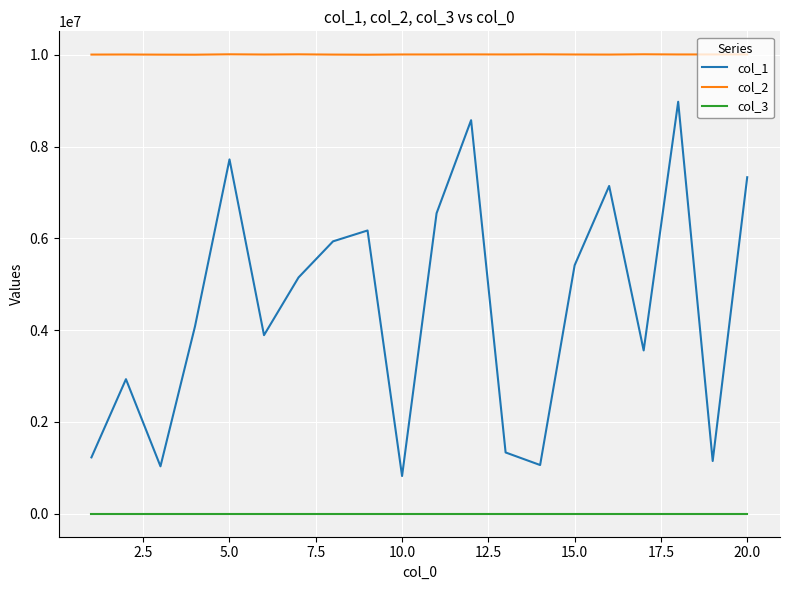

Which series has the largest total across all categories?

col_2